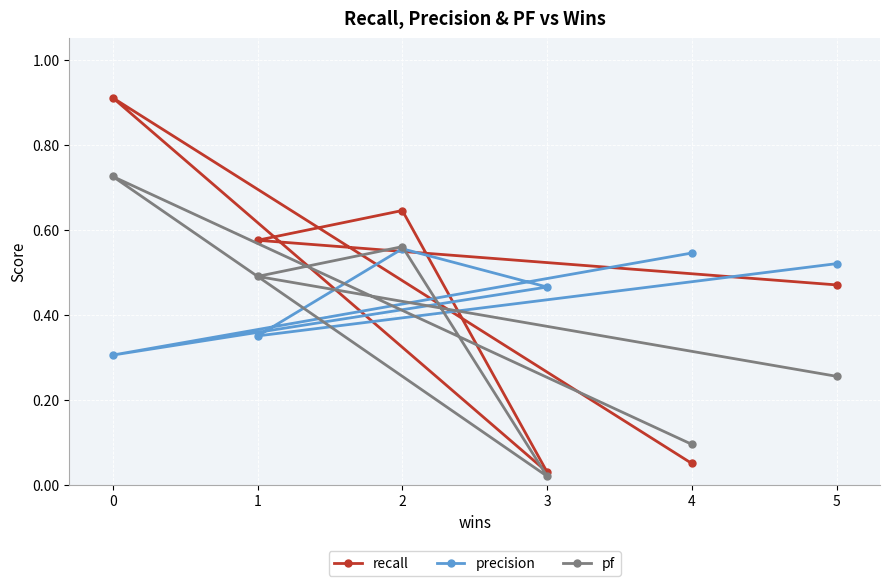

Which series changed the most between 1 and 2?

precision